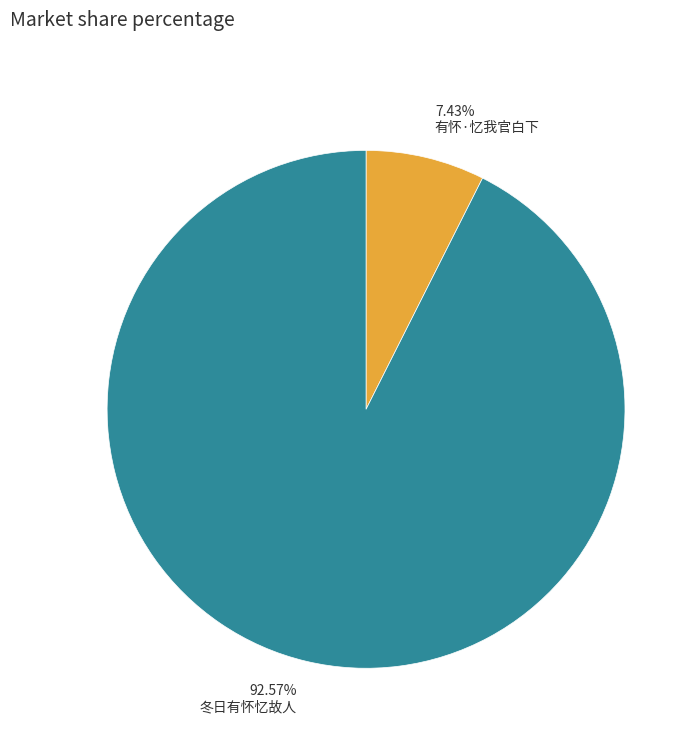

What is the total percentage of 冬日有怀忆故人 and 有怀·忆我官白下?

100.0%